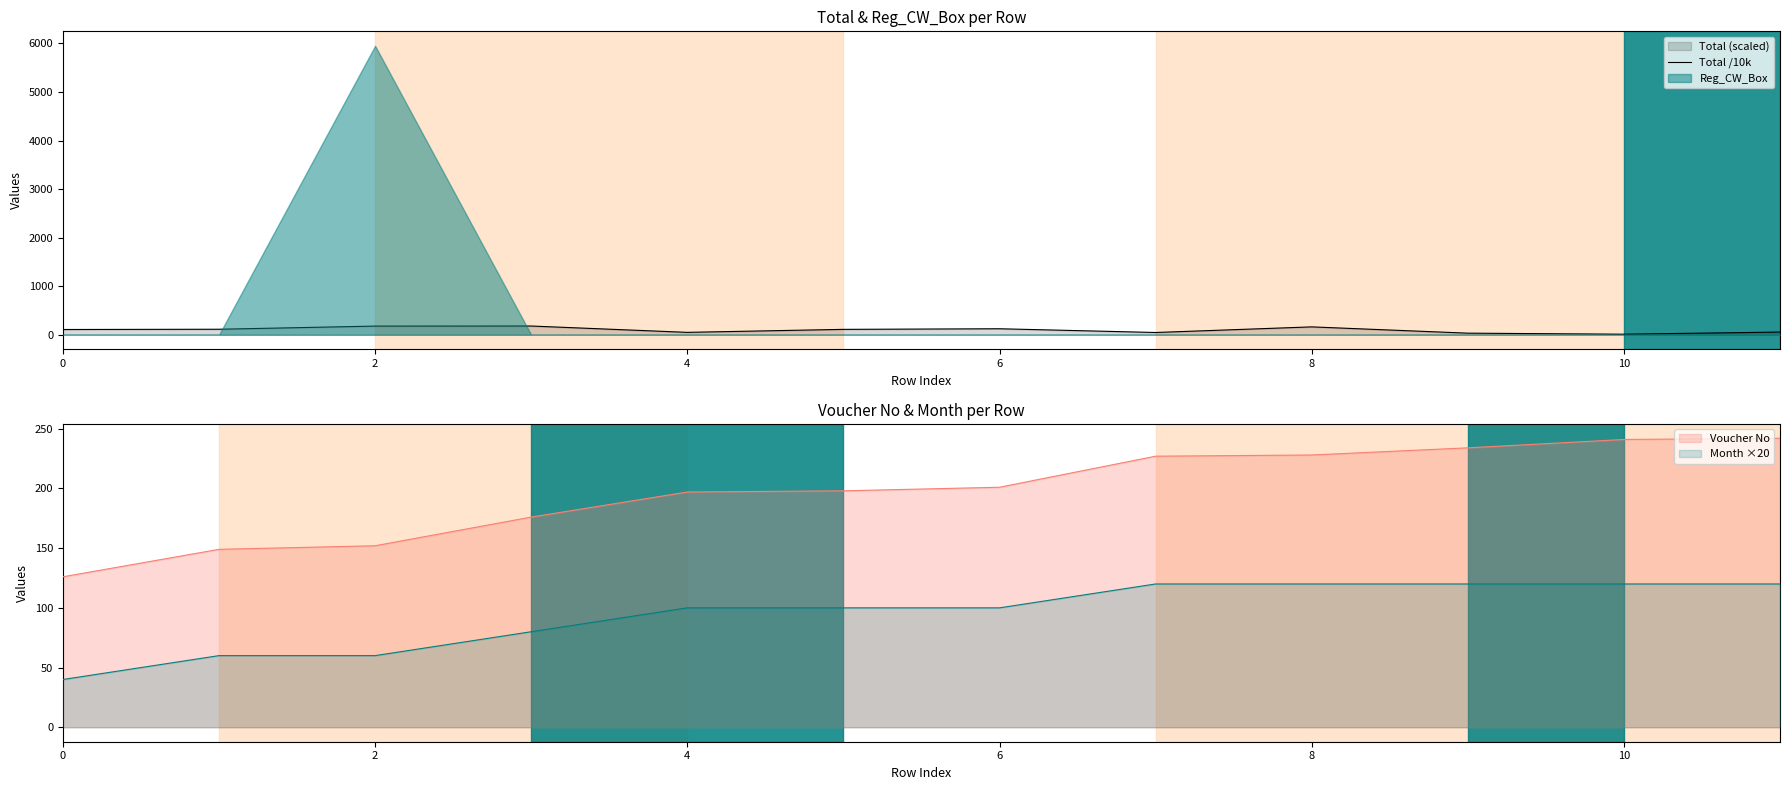

True or false: Total /10k has a value of 108.6 at 0.

True